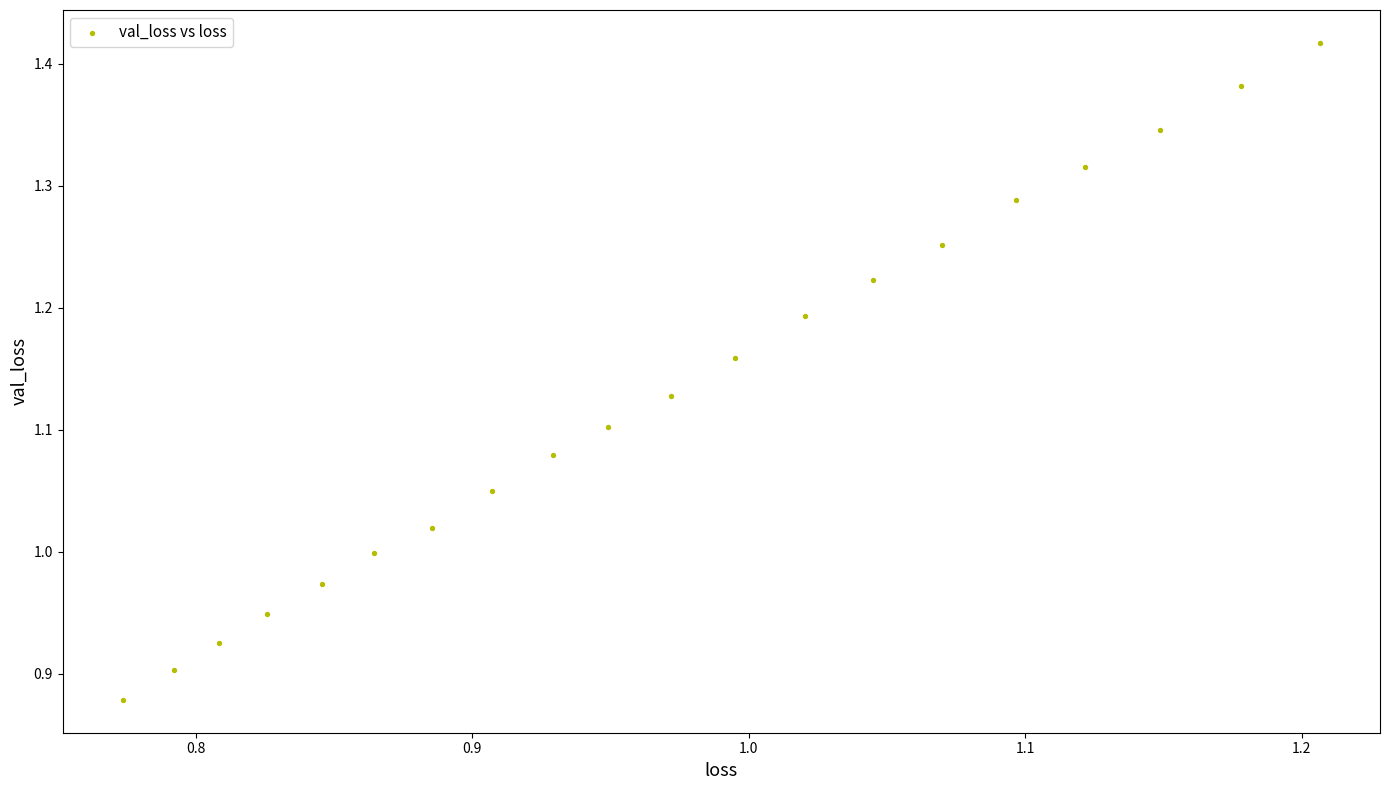

What is the range of X values (max minus min)?

0.4